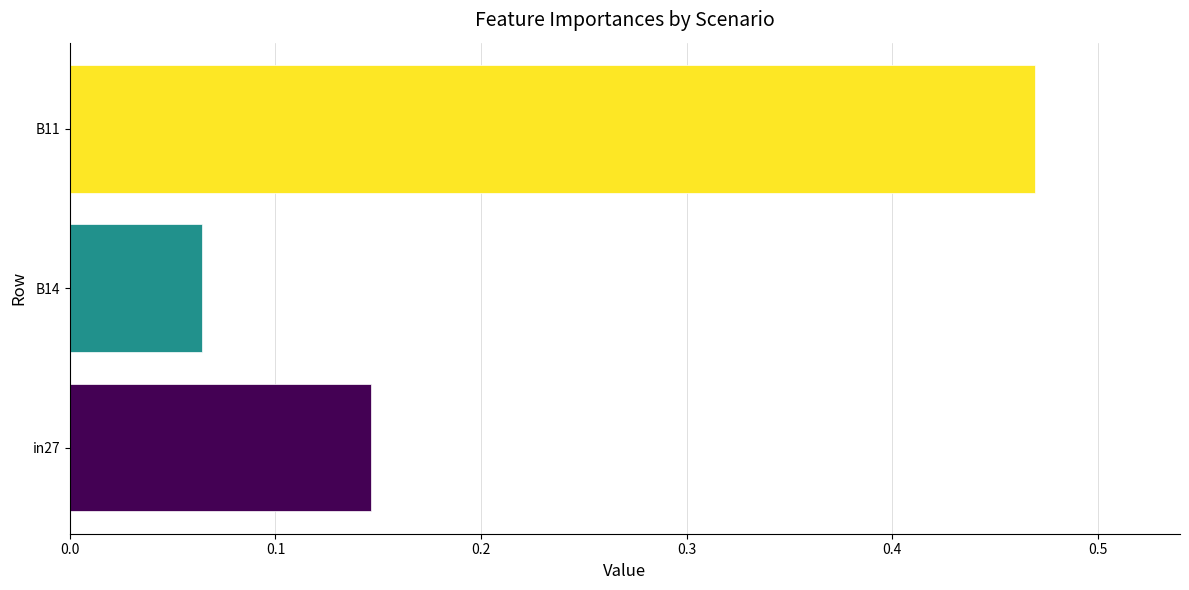

What is the spread (max minus min) of values at B14?

0.4